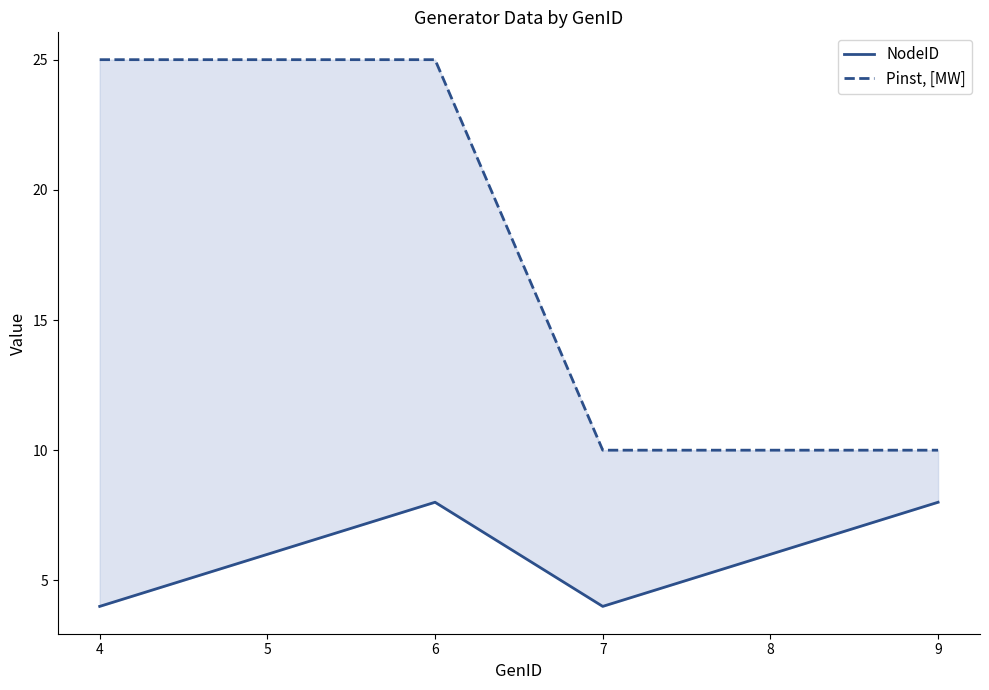

True or false: Pinst, [MW] has a value of 25 at 5.

True